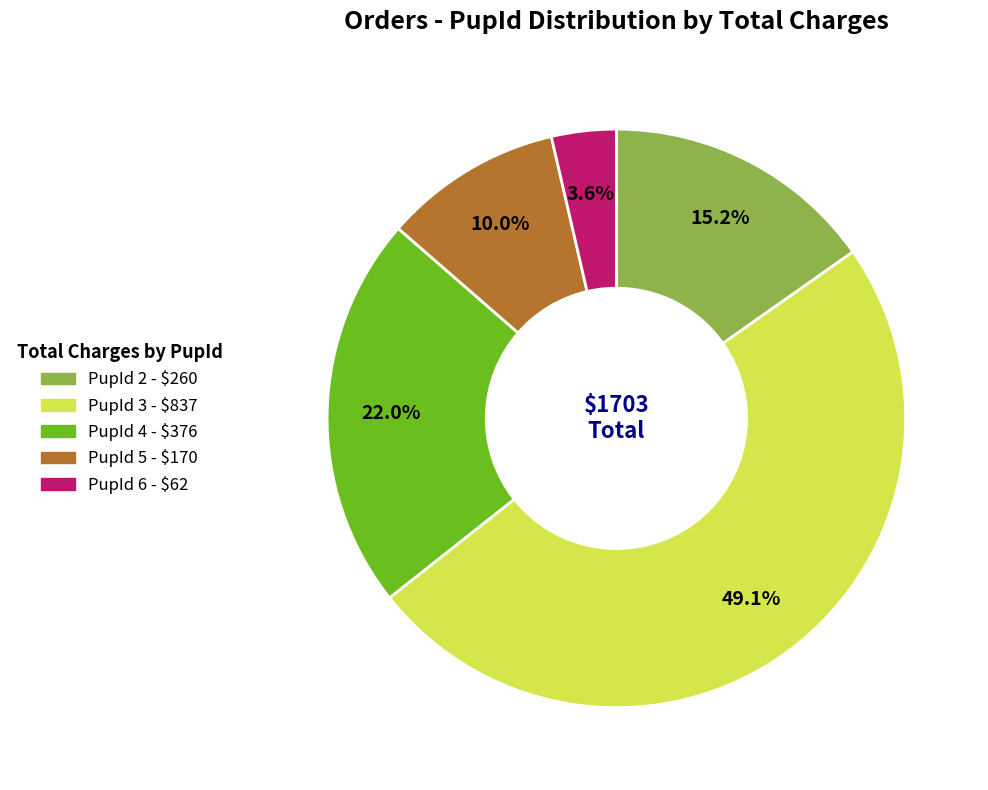

Does PupId 4 represent more than half of the total?

No